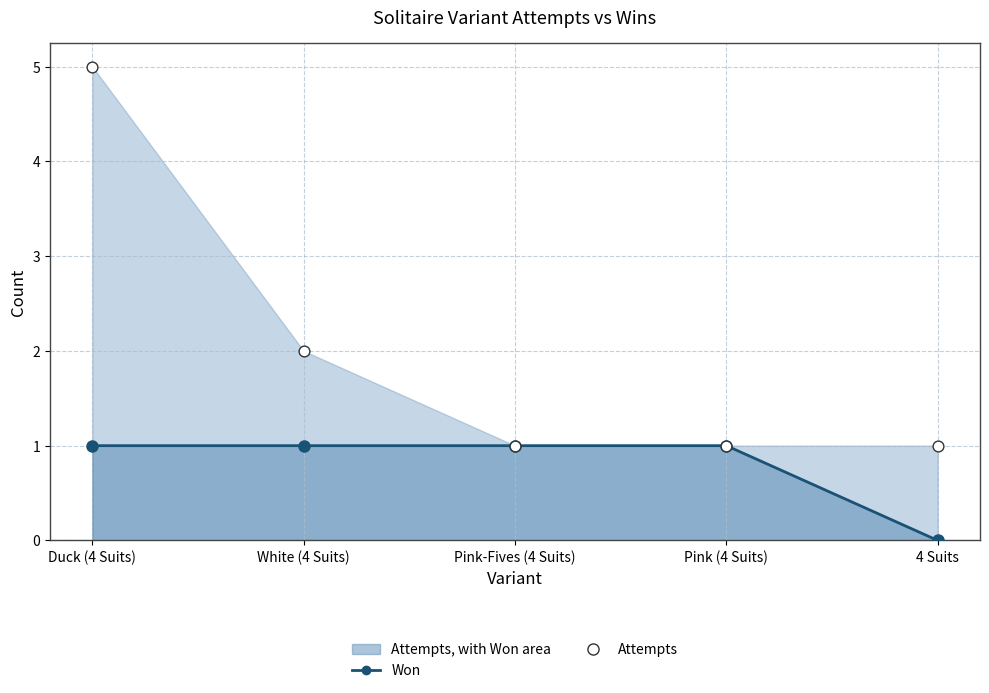

At how many categories does at least one series exceed 0?

5